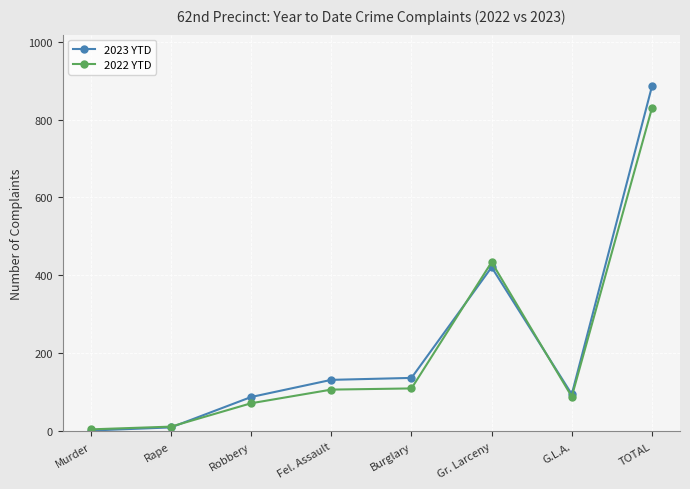

True or false: 2023 YTD has more than 0 points higher than both neighbors.

True